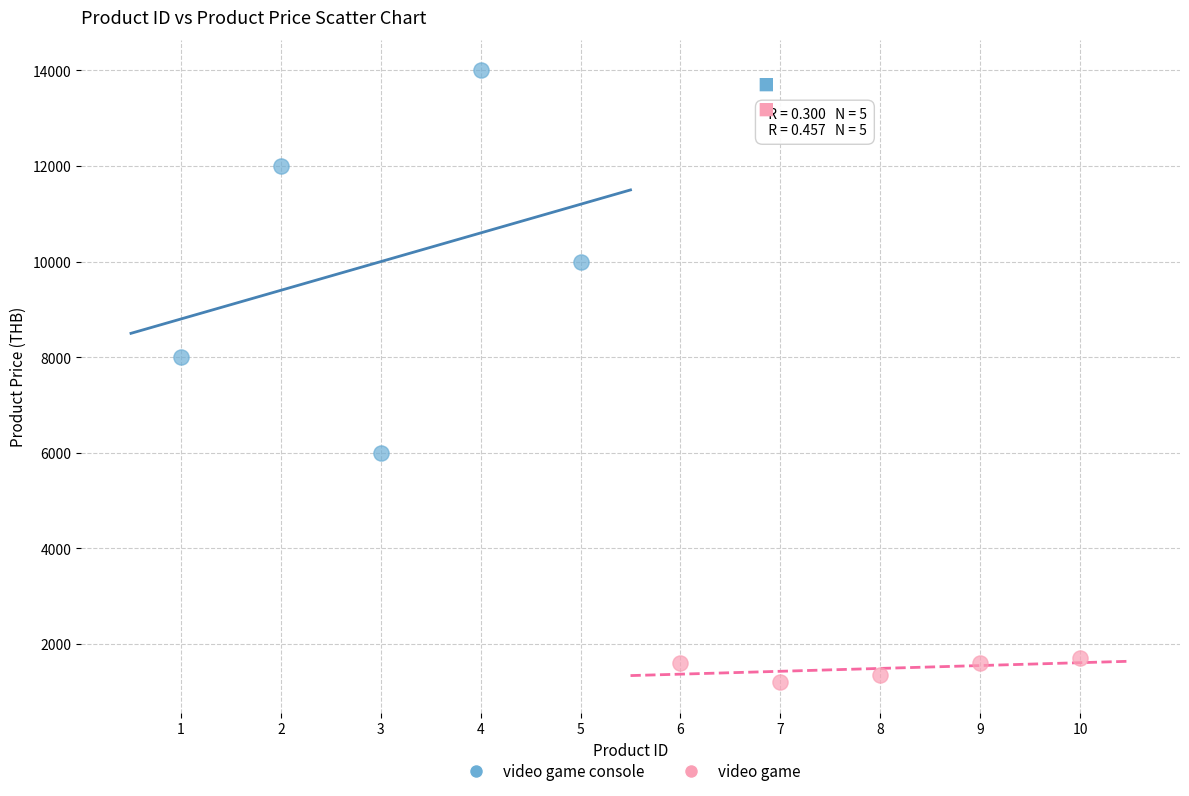

Which series contains the lowest Y value?

video game